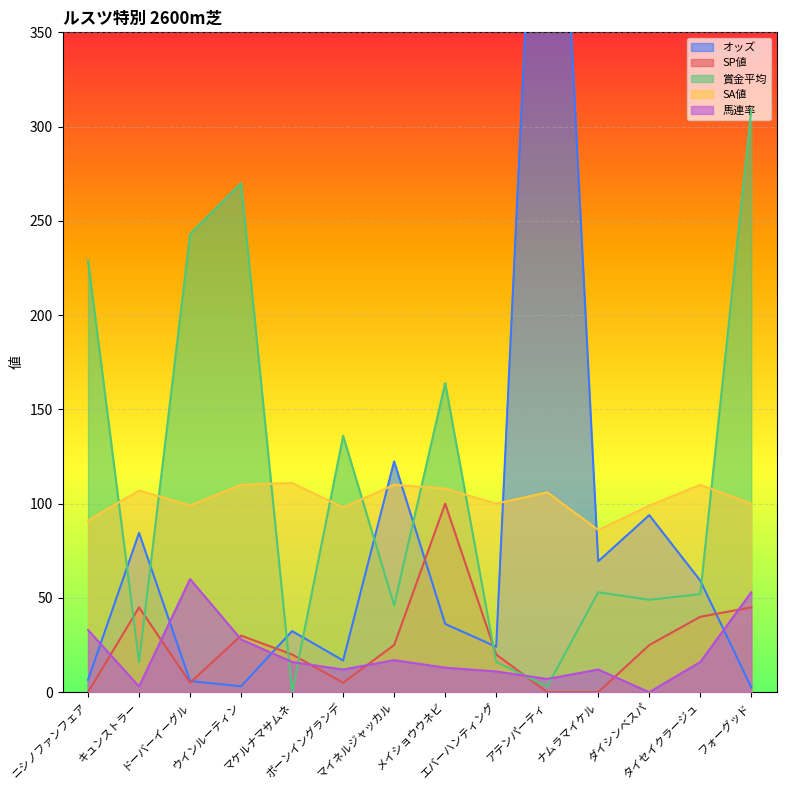

Is it true that 馬連率 equals 43.4 at ウインルーティン?

False